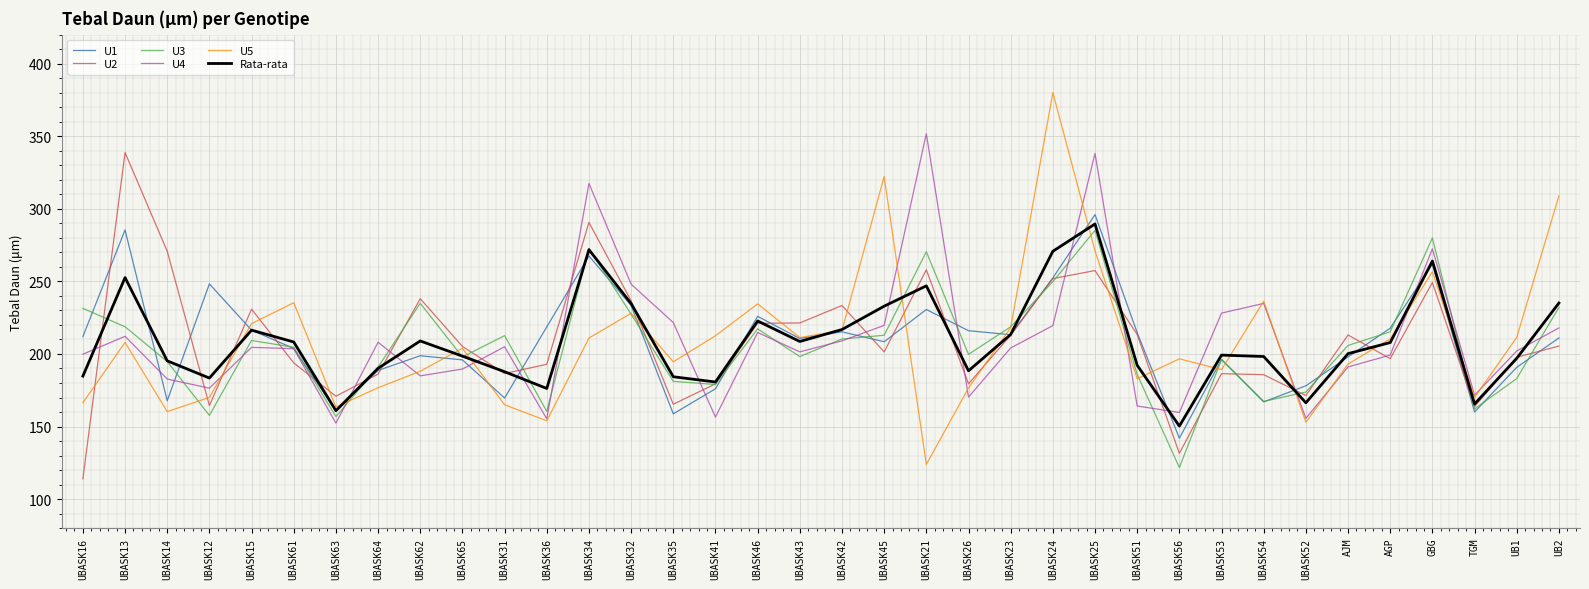

How many series are shown in this chart?

6